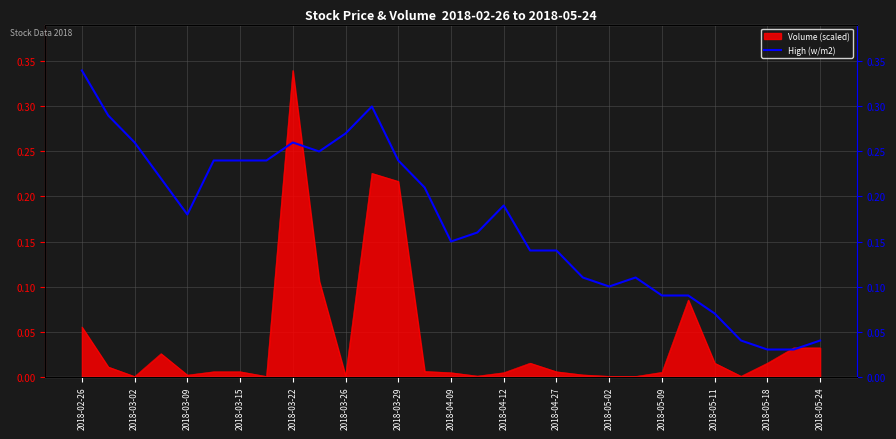

Is it true that Volume (scaled) equals 0.0 at 2018-03-26?

True